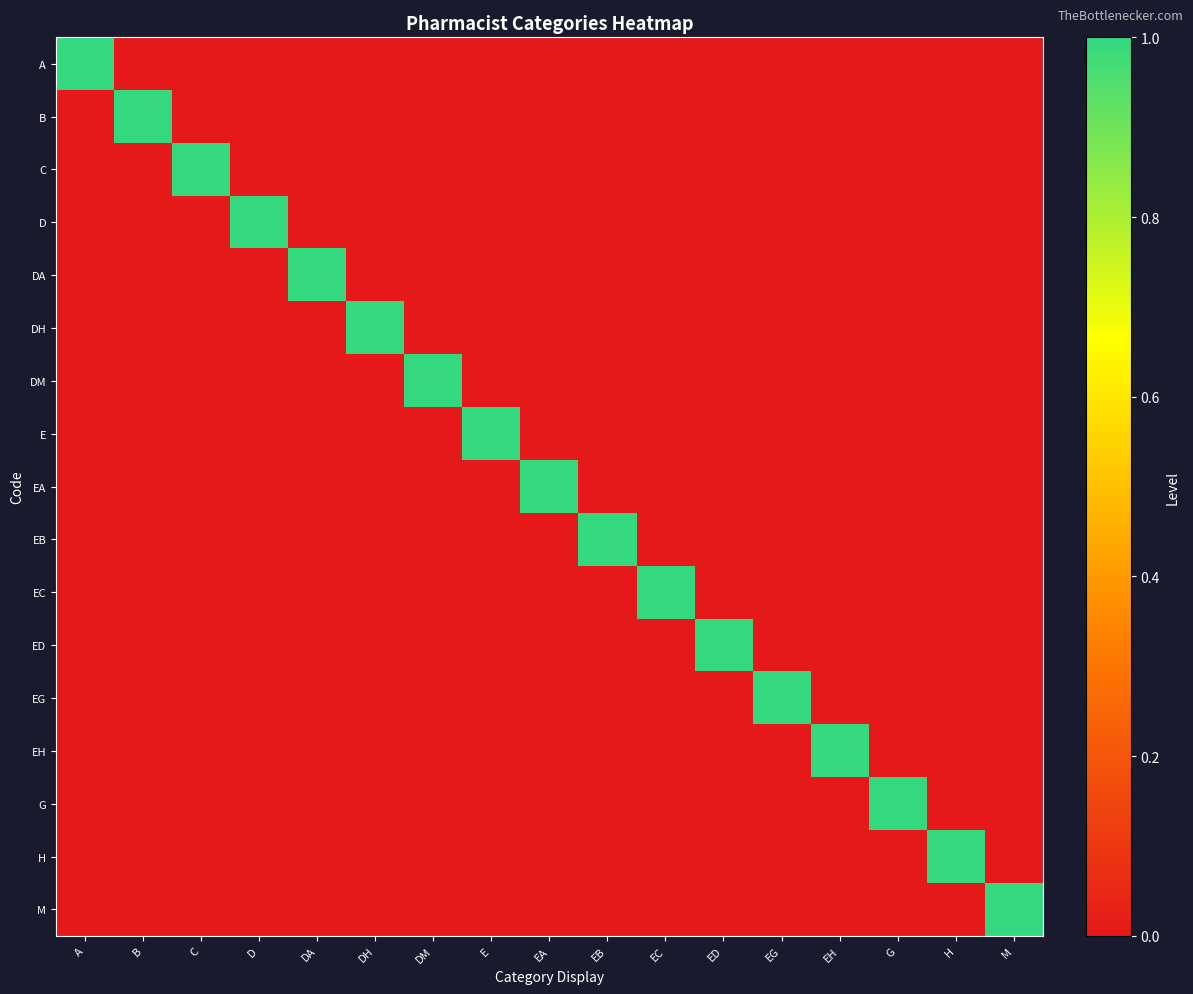

Reading left to right, what are all the values shown in this chart?

A: A=1	B=0	C=0	D=0	DA=0	DH=0	DM=0	E=0	EA=0	EB=0	EC=0	ED=0	EG=0	EH=0	G=0	H=0	M=0
B: A=0	B=1	C=0	D=0	DA=0	DH=0	DM=0	E=0	EA=0	EB=0	EC=0	ED=0	EG=0	EH=0	G=0	H=0	M=0
C: A=0	B=0	C=1	D=0	DA=0	DH=0	DM=0	E=0	EA=0	EB=0	EC=0	ED=0	EG=0	EH=0	G=0	H=0	M=0
D: A=0	B=0	C=0	D=1	DA=0	DH=0	DM=0	E=0	EA=0	EB=0	EC=0	ED=0	EG=0	EH=0	G=0	H=0	M=0
DA: A=0	B=0	C=0	D=0	DA=1	DH=0	DM=0	E=0	EA=0	EB=0	EC=0	ED=0	EG=0	EH=0	G=0	H=0	M=0
DH: A=0	B=0	C=0	D=0	DA=0	DH=1	DM=0	E=0	EA=0	EB=0	EC=0	ED=0	EG=0	EH=0	G=0	H=0	M=0
DM: A=0	B=0	C=0	D=0	DA=0	DH=0	DM=1	E=0	EA=0	EB=0	EC=0	ED=0	EG=0	EH=0	G=0	H=0	M=0
E: A=0	B=0	C=0	D=0	DA=0	DH=0	DM=0	E=1	EA=0	EB=0	EC=0	ED=0	EG=0	EH=0	G=0	H=0	M=0
EA: A=0	B=0	C=0	D=0	DA=0	DH=0	DM=0	E=0	EA=1	EB=0	EC=0	ED=0	EG=0	EH=0	G=0	H=0	M=0
EB: A=0	B=0	C=0	D=0	DA=0	DH=0	DM=0	E=0	EA=0	EB=1	EC=0	ED=0	EG=0	EH=0	G=0	H=0	M=0
EC: A=0	B=0	C=0	D=0	DA=0	DH=0	DM=0	E=0	EA=0	EB=0	EC=1	ED=0	EG=0	EH=0	G=0	H=0	M=0
ED: A=0	B=0	C=0	D=0	DA=0	DH=0	DM=0	E=0	EA=0	EB=0	EC=0	ED=1	EG=0	EH=0	G=0	H=0	M=0
EG: A=0	B=0	C=0	D=0	DA=0	DH=0	DM=0	E=0	EA=0	EB=0	EC=0	ED=0	EG=1	EH=0	G=0	H=0	M=0
EH: A=0	B=0	C=0	D=0	DA=0	DH=0	DM=0	E=0	EA=0	EB=0	EC=0	ED=0	EG=0	EH=1	G=0	H=0	M=0
G: A=0	B=0	C=0	D=0	DA=0	DH=0	DM=0	E=0	EA=0	EB=0	EC=0	ED=0	EG=0	EH=0	G=1	H=0	M=0
H: A=0	B=0	C=0	D=0	DA=0	DH=0	DM=0	E=0	EA=0	EB=0	EC=0	ED=0	EG=0	EH=0	G=0	H=1	M=0
M: A=0	B=0	C=0	D=0	DA=0	DH=0	DM=0	E=0	EA=0	EB=0	EC=0	ED=0	EG=0	EH=0	G=0	H=0	M=1